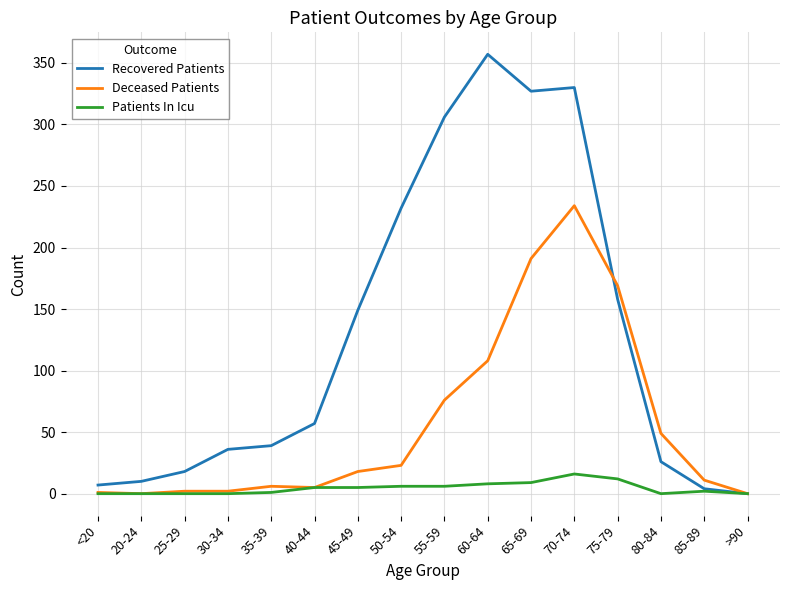

Is it true that Patients In Icu equals 0 at 30-34?

True